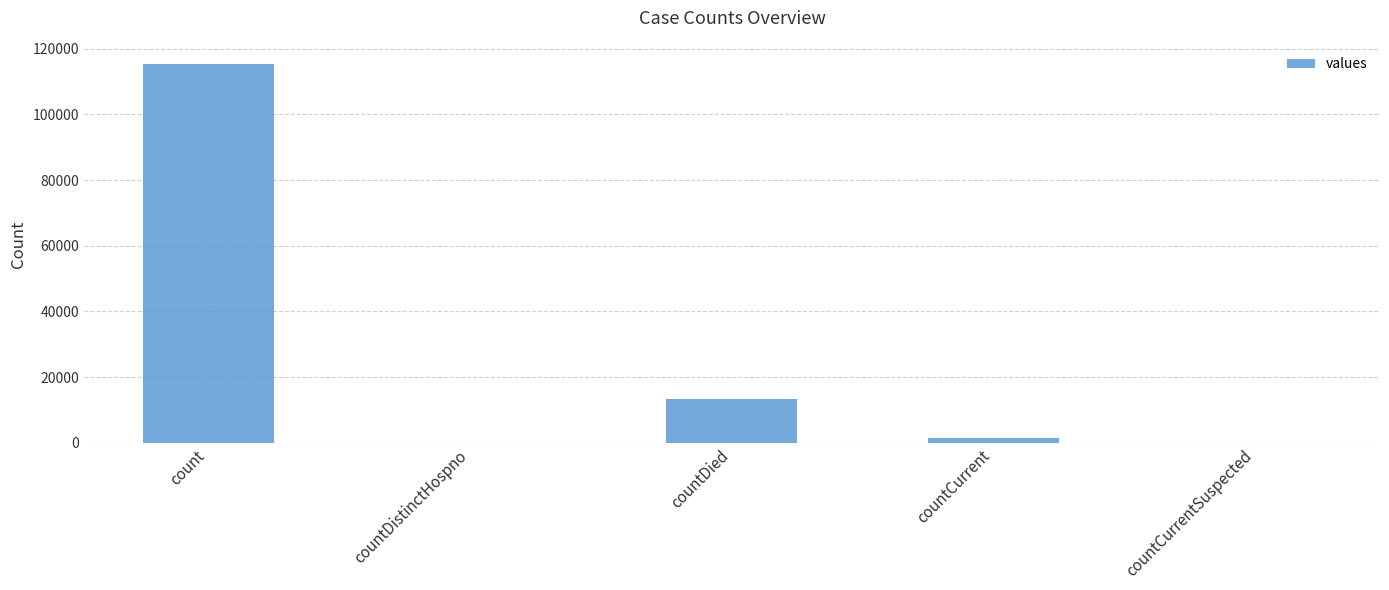

How many series are shown in this chart?

1